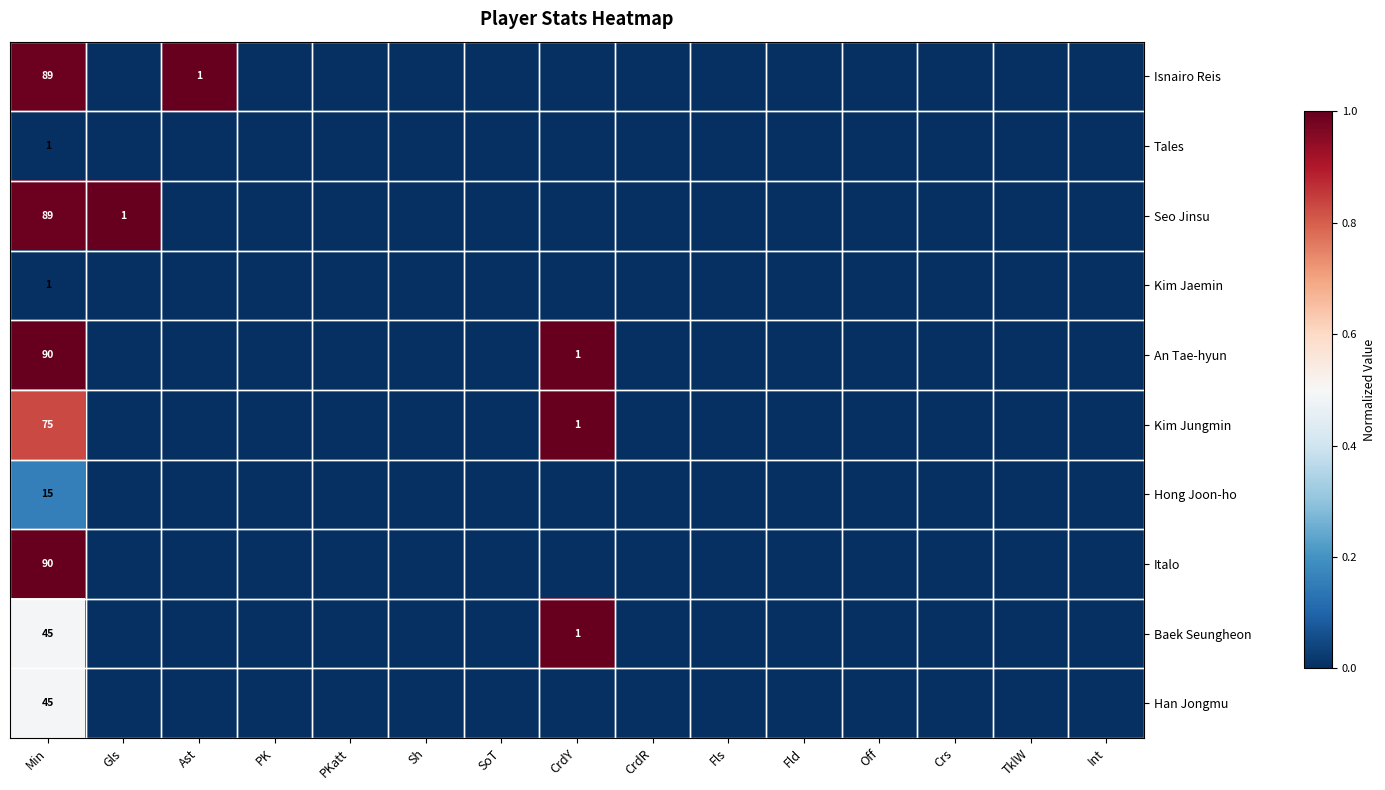

Count the number of data series in this chart.

10